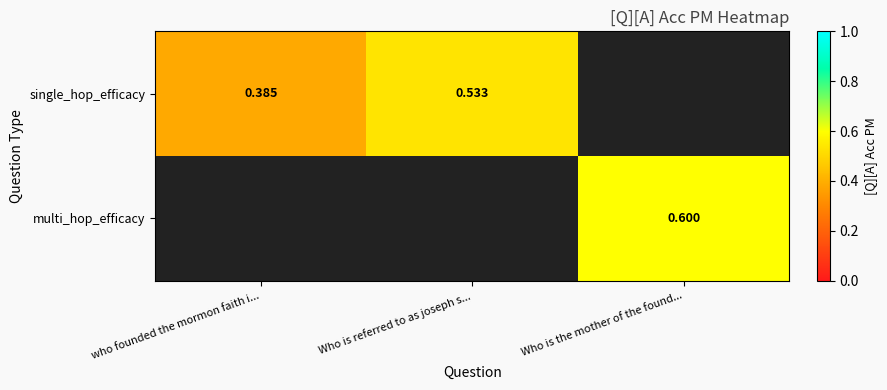

The value of multi_hop_efficacy at Who is the mother of the found... is 0.3. True or false?

False